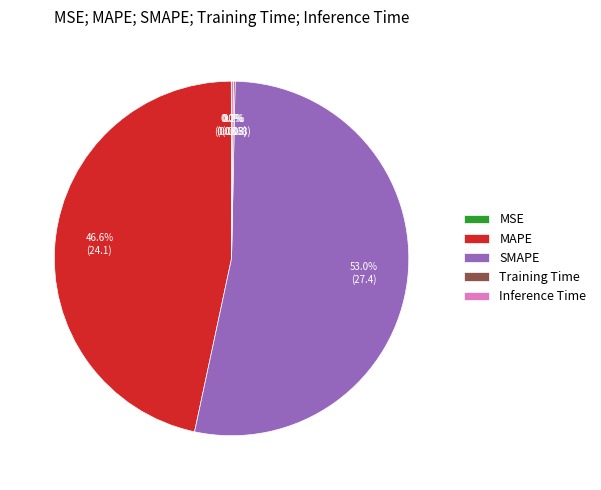

Which category has the biggest portion of the pie?

SMAPE